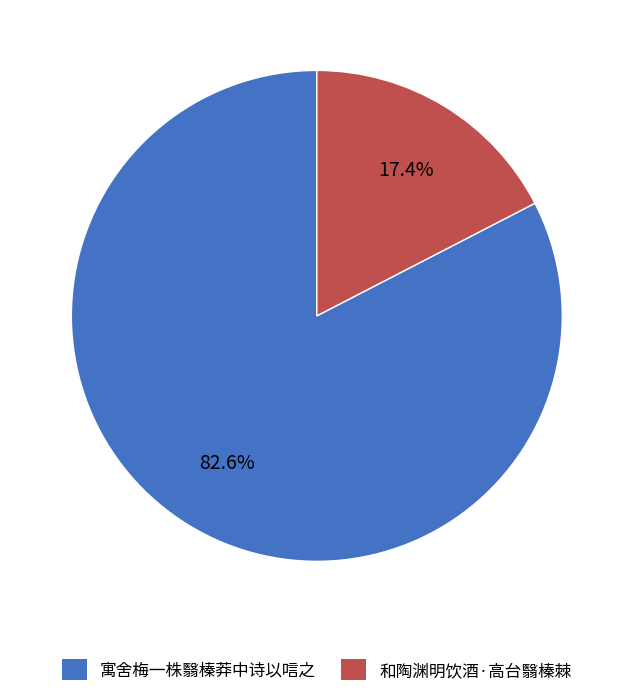

Which category has the biggest portion of the pie?

寓舍梅一株翳榛莽中诗以唁之